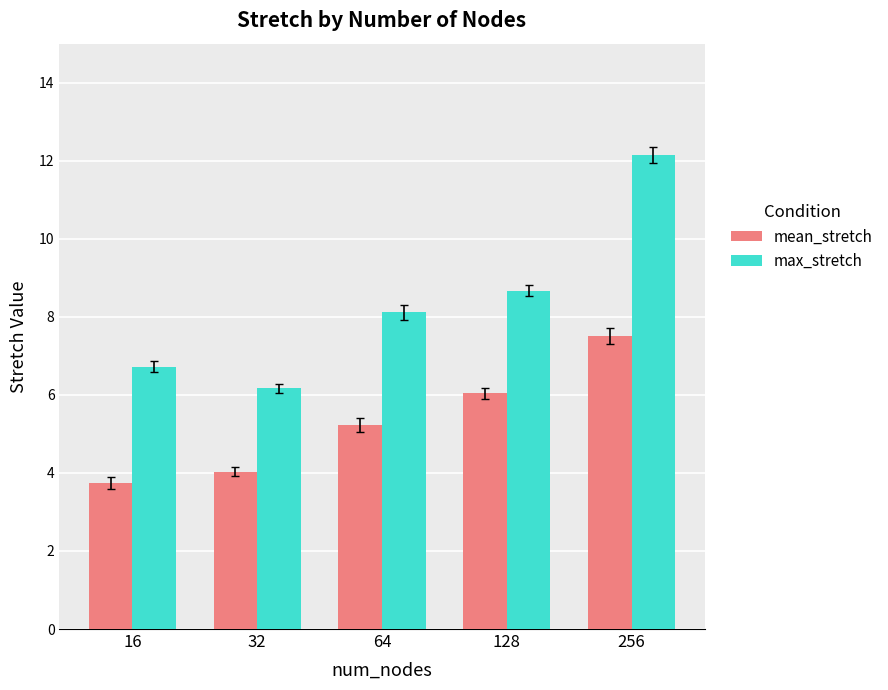

What is the spread (max minus min) of values at 256?

4.6